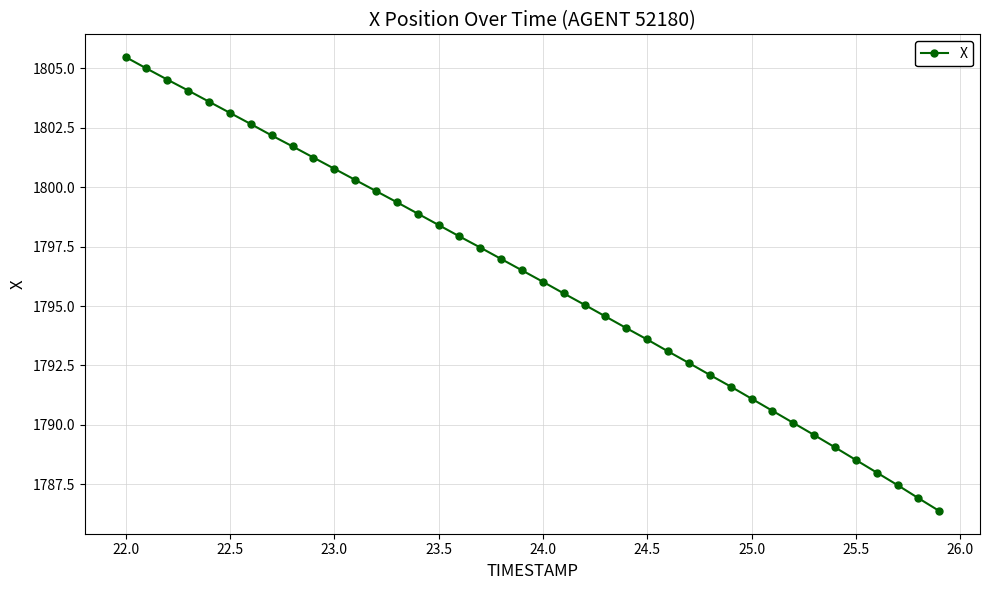

What is the value of the 11th point from the left?

1800.8